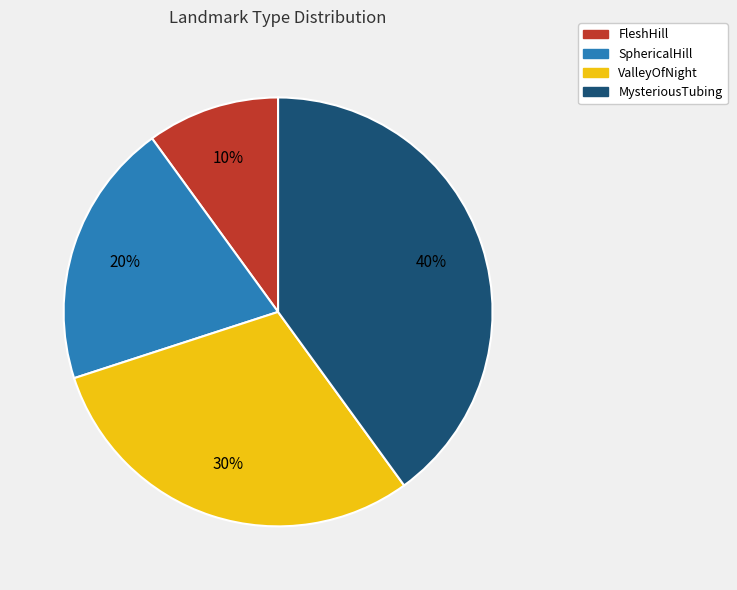

To the nearest percent, what is the combined percentage of SphericalHill and MysteriousTubing?

60%